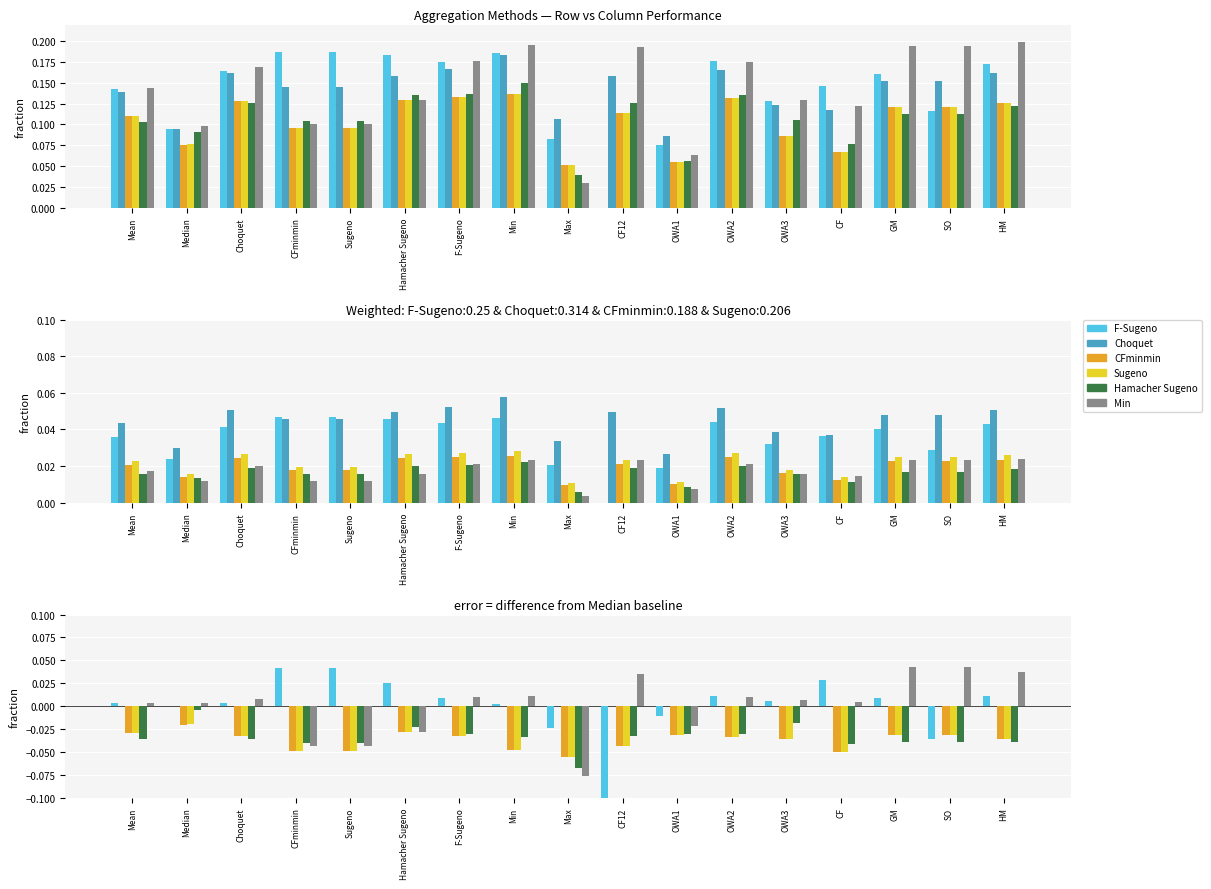

At which label does Hamacher Sugeno reach its minimum?

Max